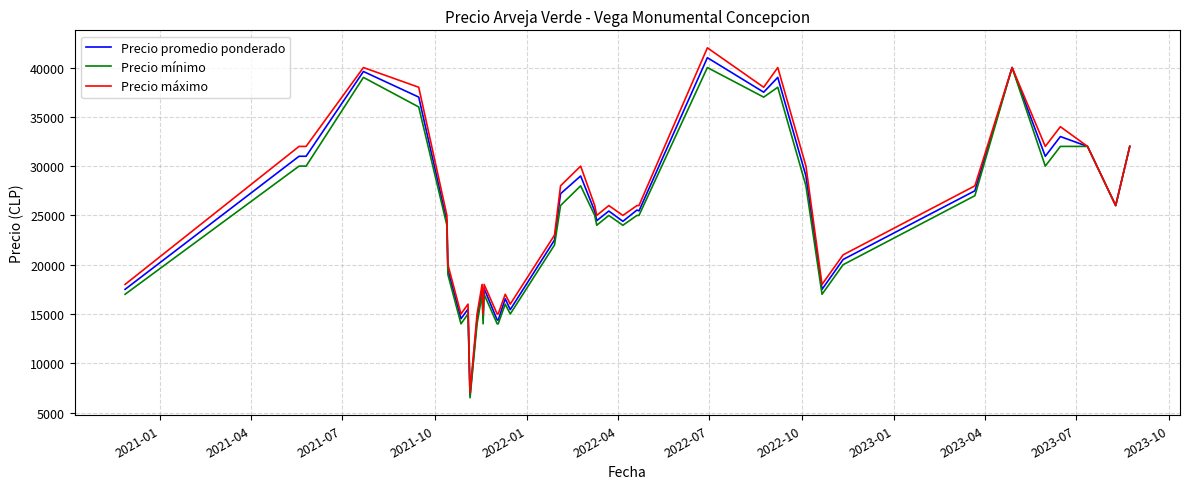

What is the greatest value displayed?

42000